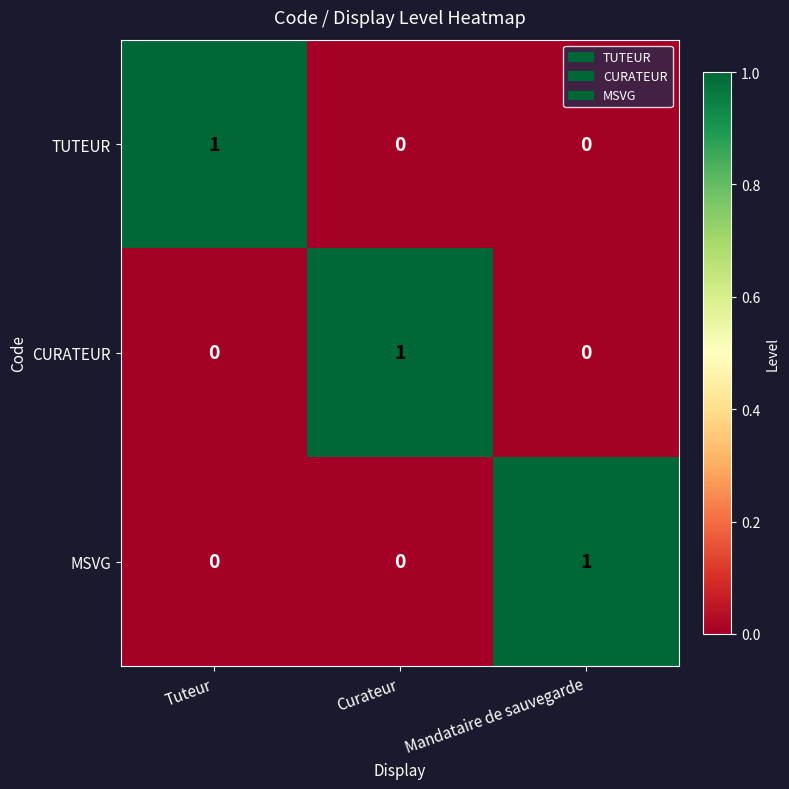

Is the value of MSVG at Mandataire de sauvegarde greater than the value of TUTEUR at Curateur?

Yes